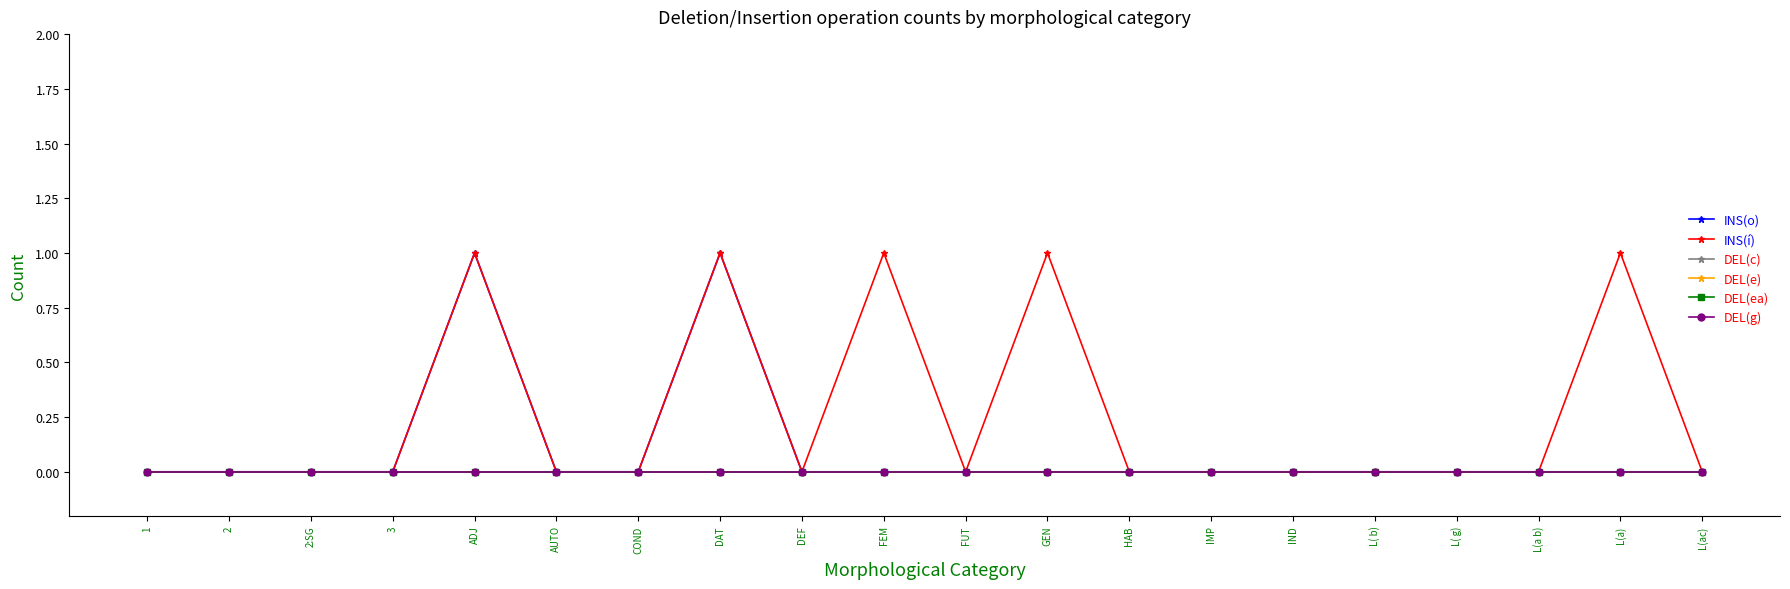

Where is INS(í) nearest to the value 0?

1